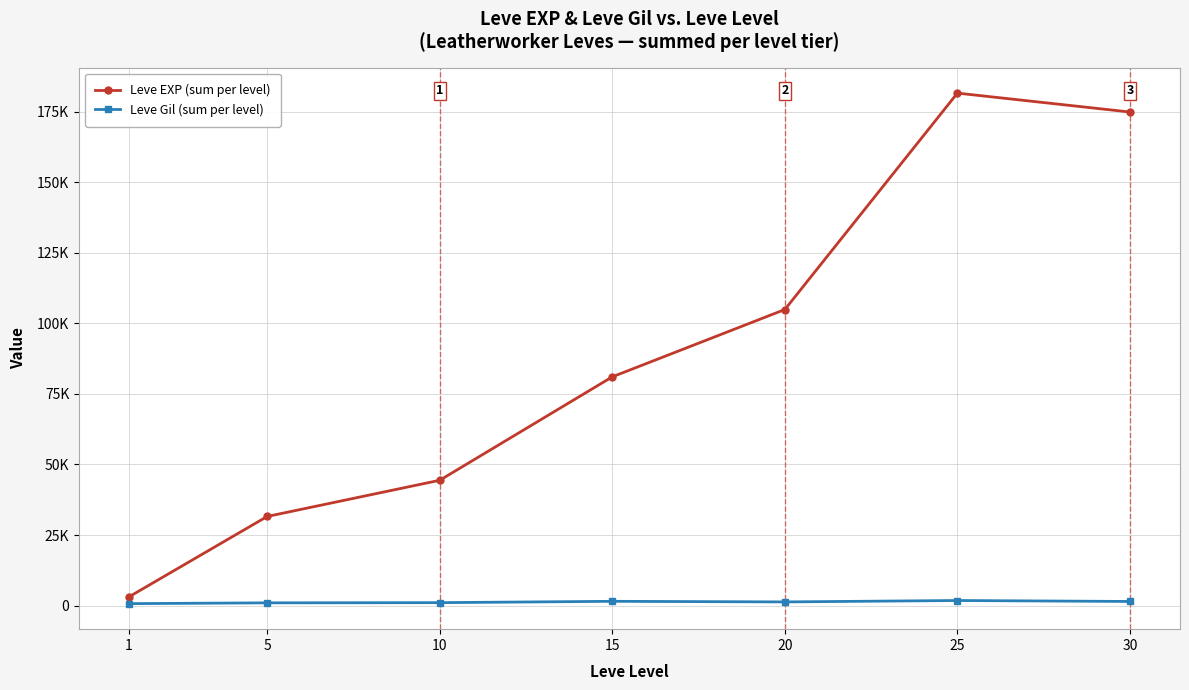

Is the value of Leve Gil (sum per level) at 20 greater than the value of Leve EXP (sum per level) at 30?

No